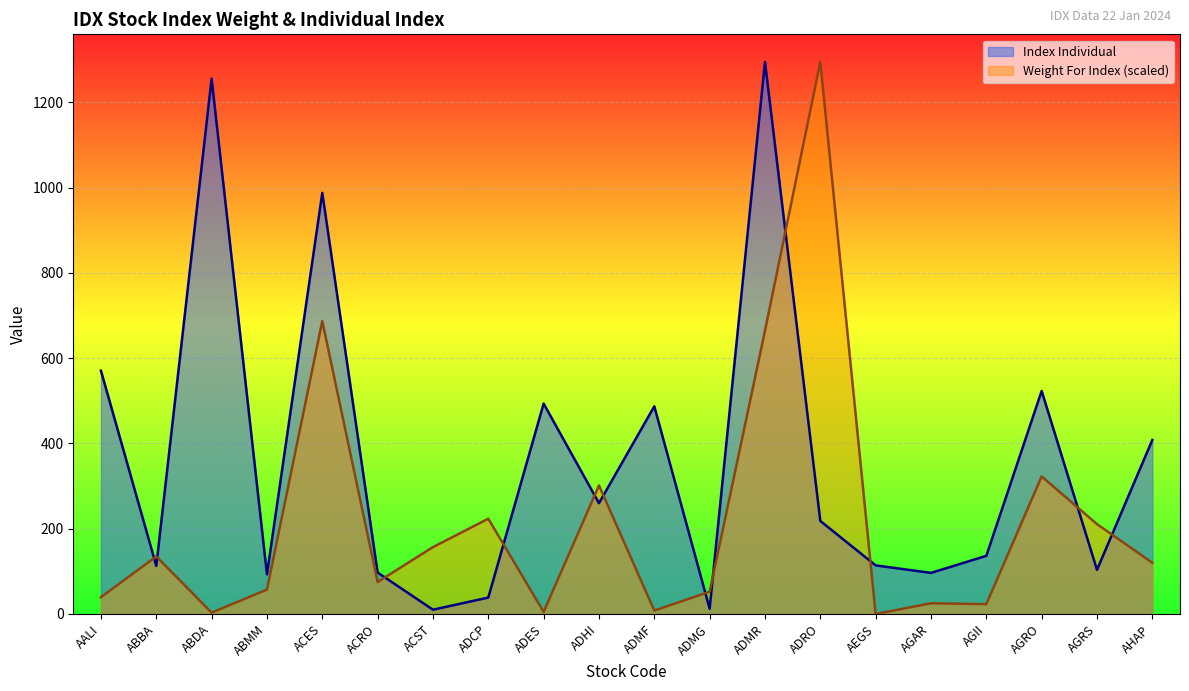

Which category has the highest value in the Index Individual series?

ADMR